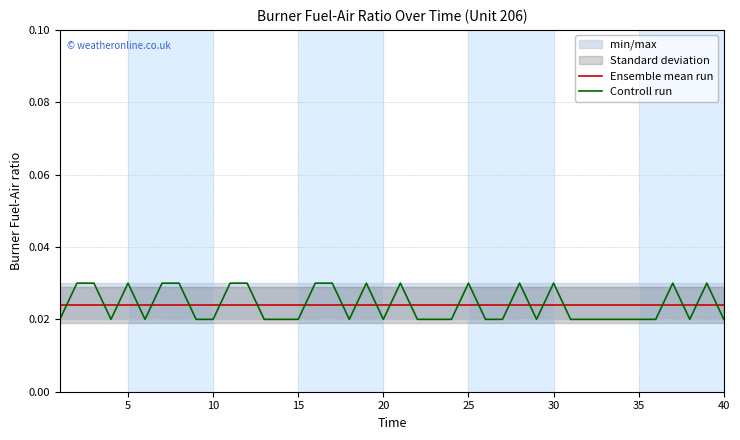

Which category has the highest value in the Controll run series?

5